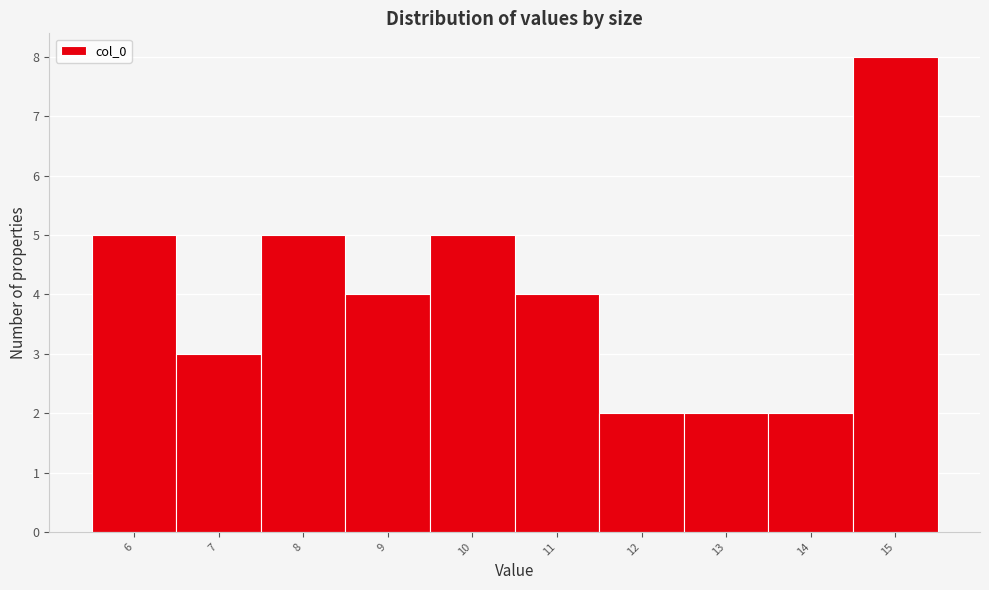

Reading right to left, list all the values displayed in this chart.

8	2	2	2	4	5	4	5	3	5